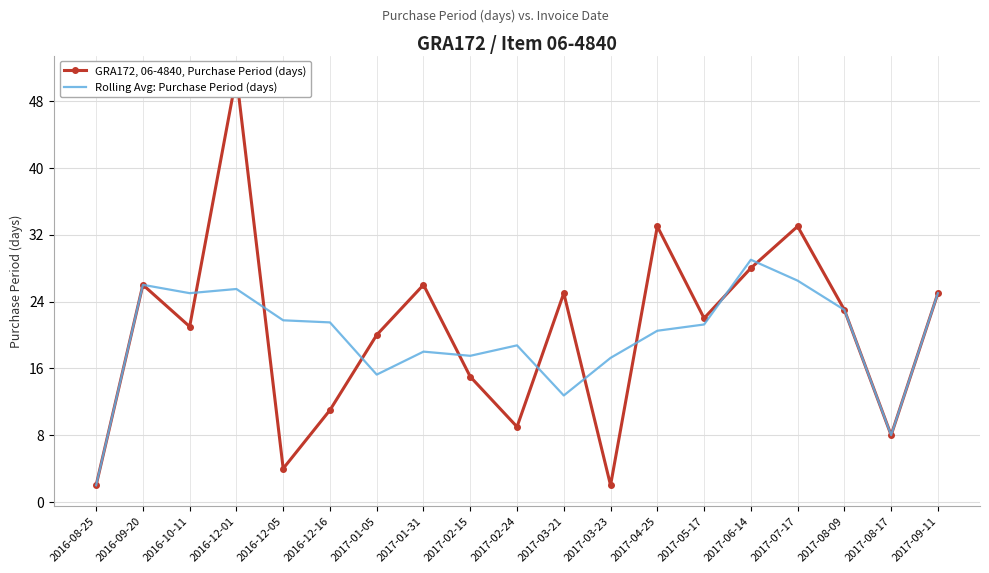

Between 2017-08-09 and 2016-09-20, which is larger?

2016-09-20